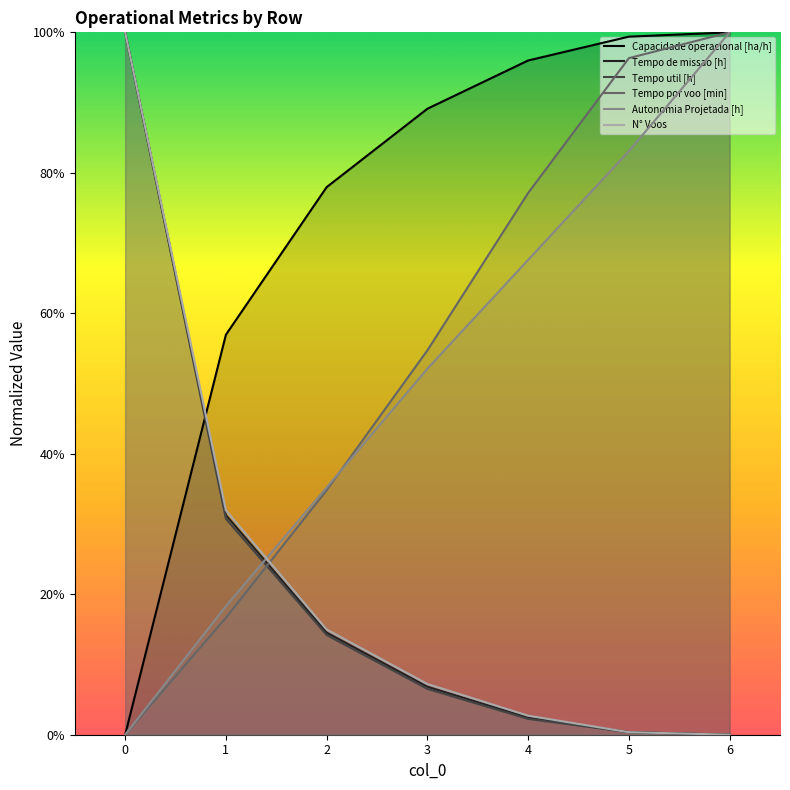

Where is Autonomia Projetada [h] nearest to the value 50?

3